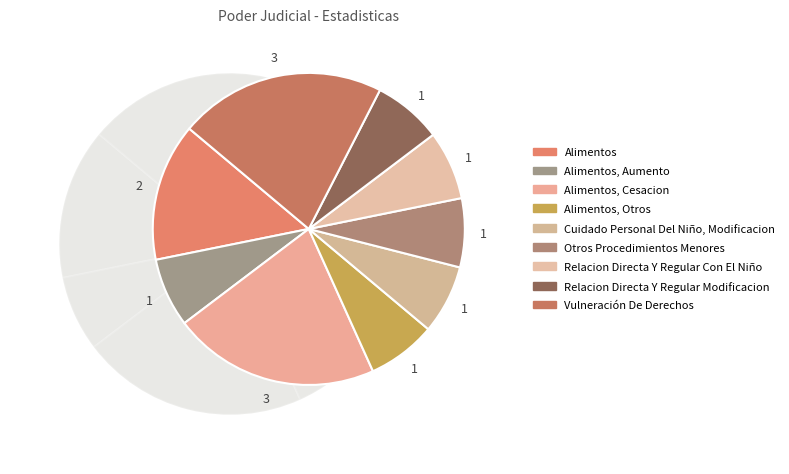

True or false: Relacion Directa Y Regular Modificacion accounts for 15% of the total.

False